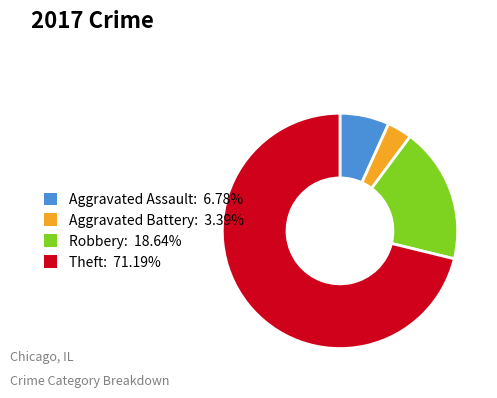

Is there a majority slice in this chart?

Yes